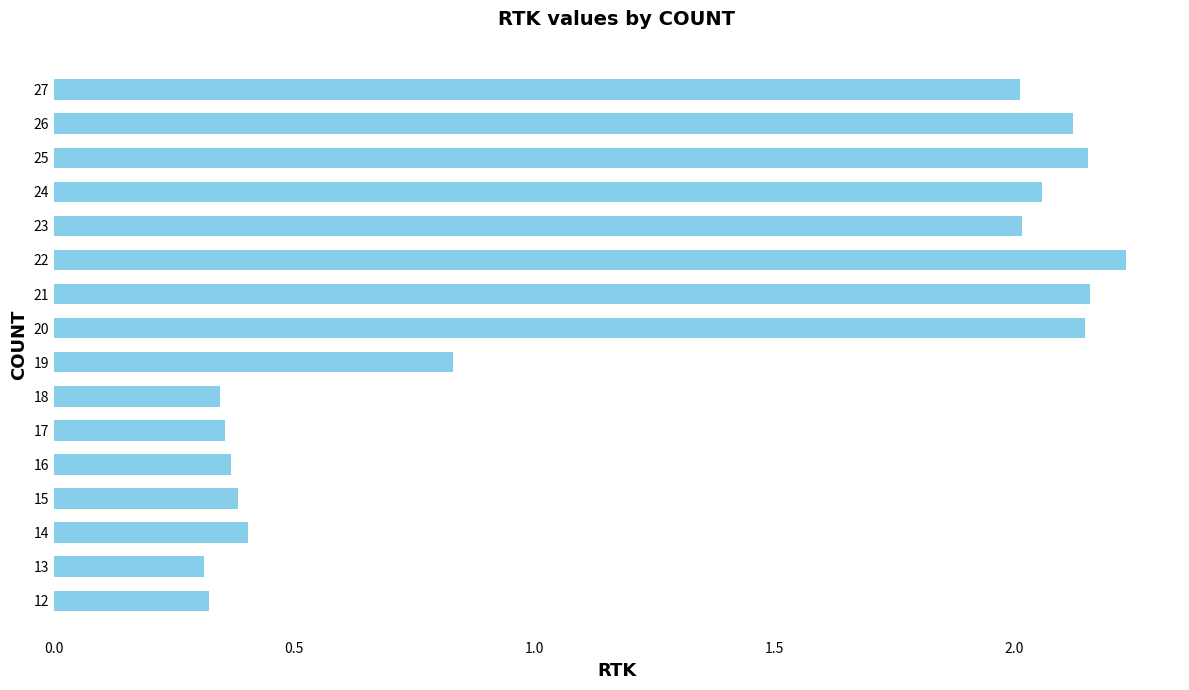

The value at 12 is 0.2. True or false?

False